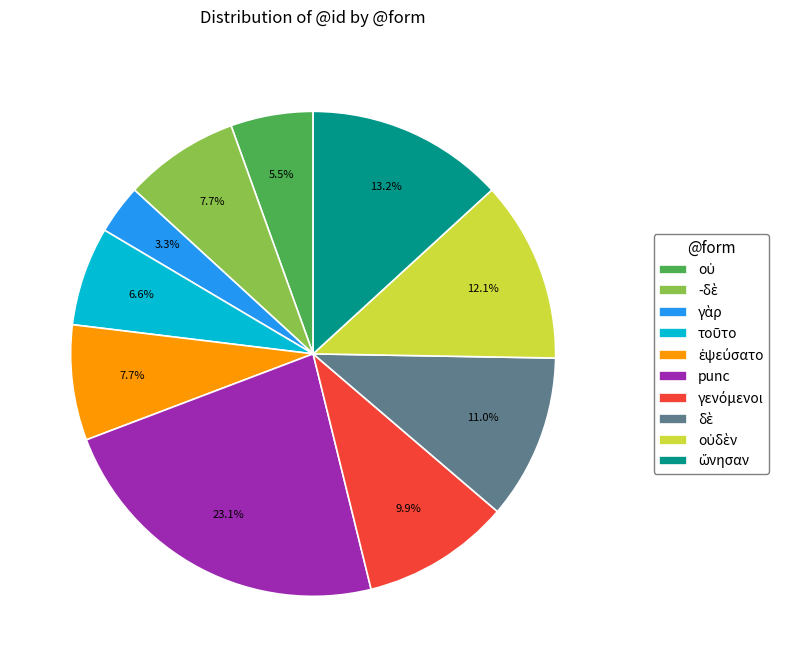

Which category has the biggest portion of the pie?

punc